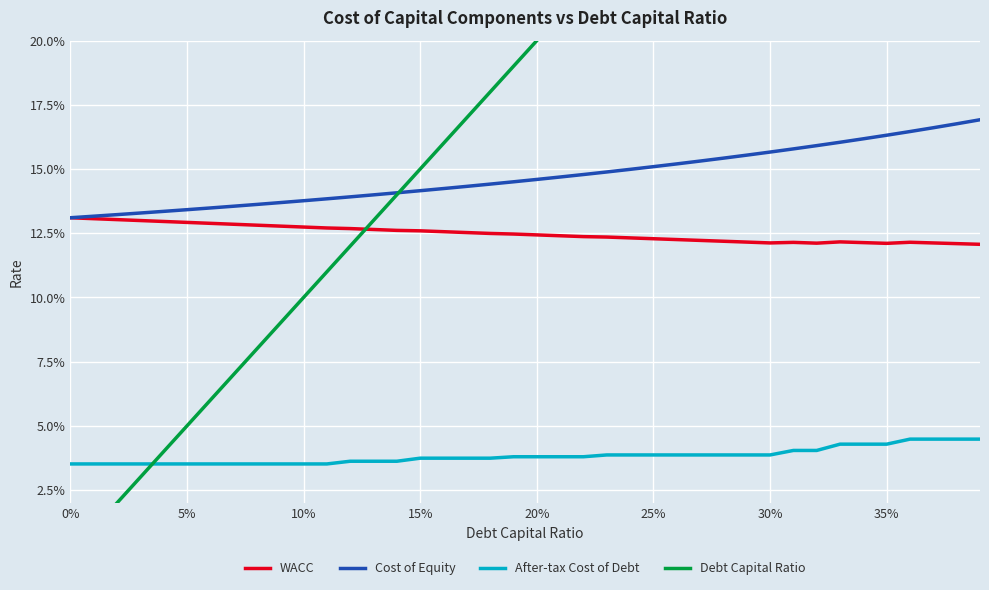

What are all the series names shown in the legend?

WACC, Cost of Equity, After-tax Cost of Debt, Debt Capital Ratio